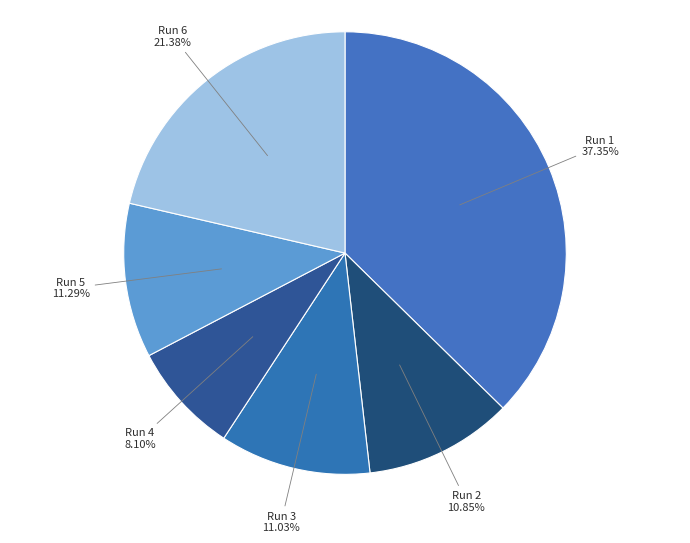

Count the number of slices in the pie.

6